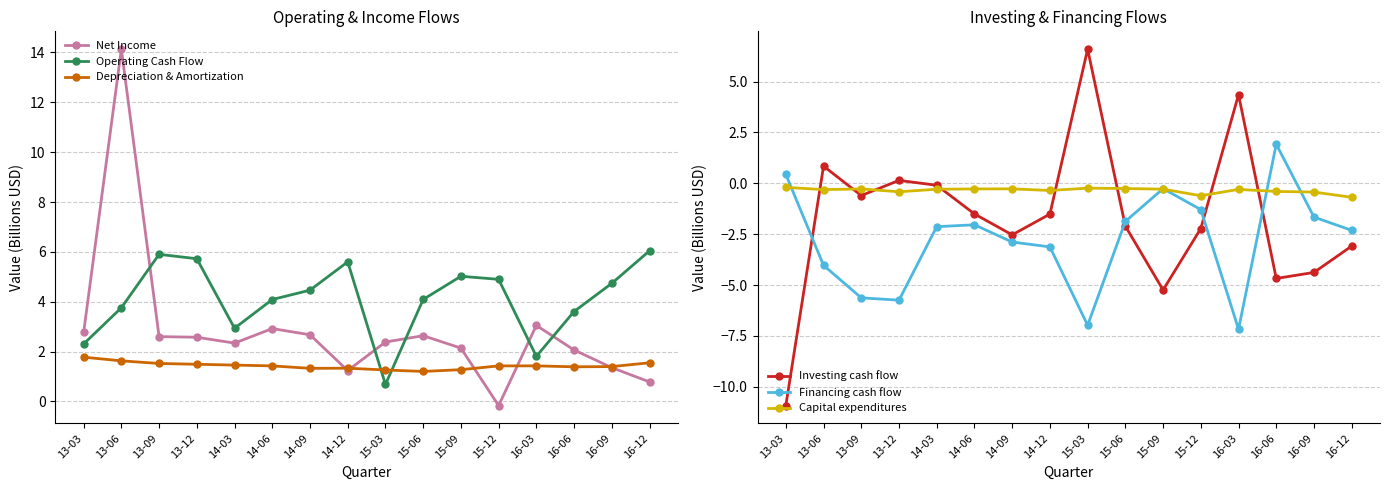

Which series has the widest spread of values?

Investing cash flow